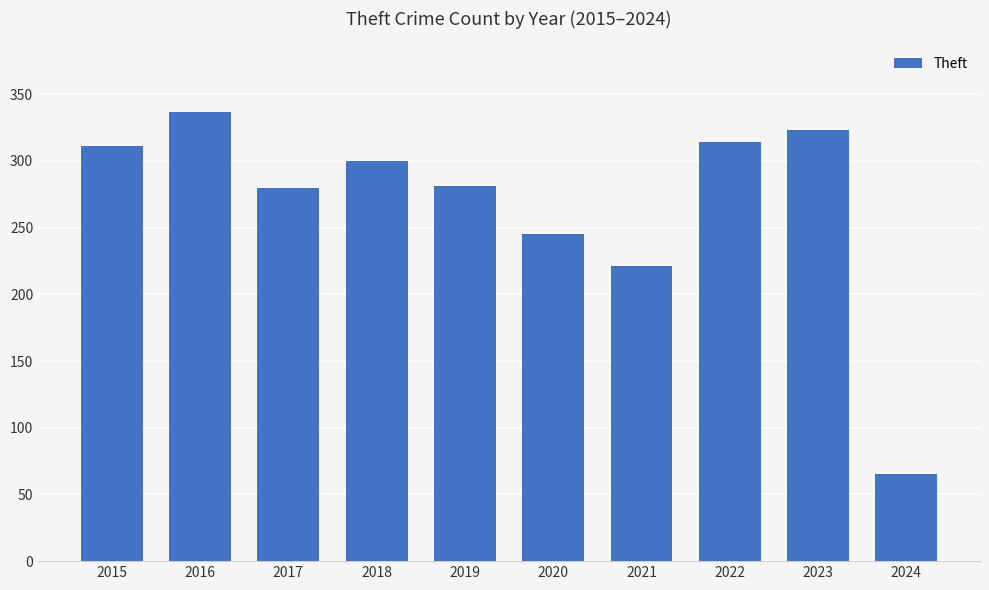

What is the approximate value at 2021, to the nearest 5?

220